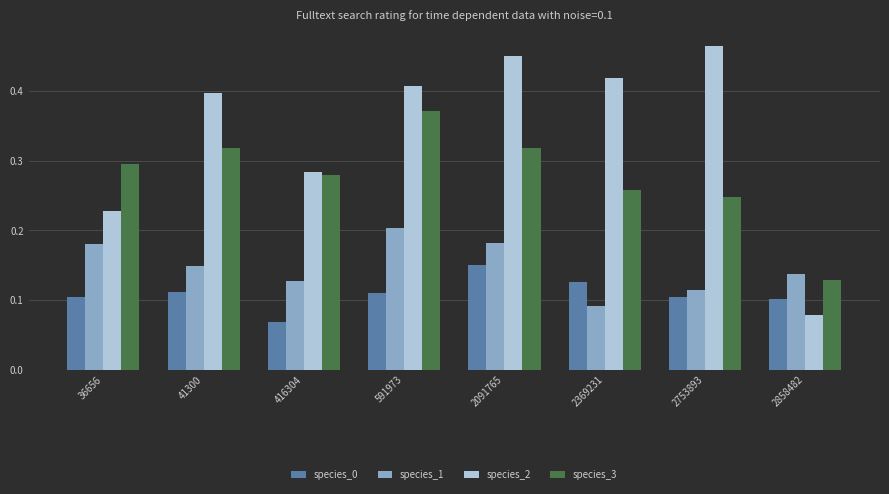

What is the total value across all series at 36656?

0.8